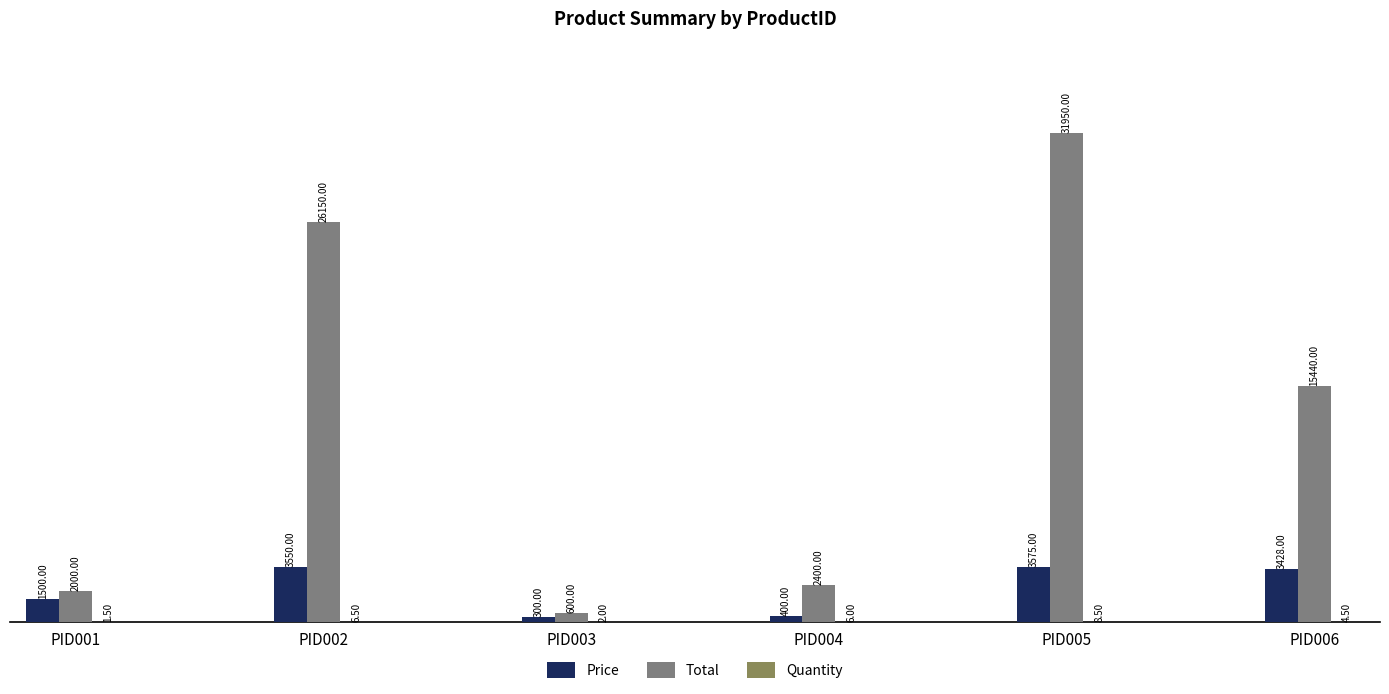

Which series changed the most between PID002 and PID006?

Total